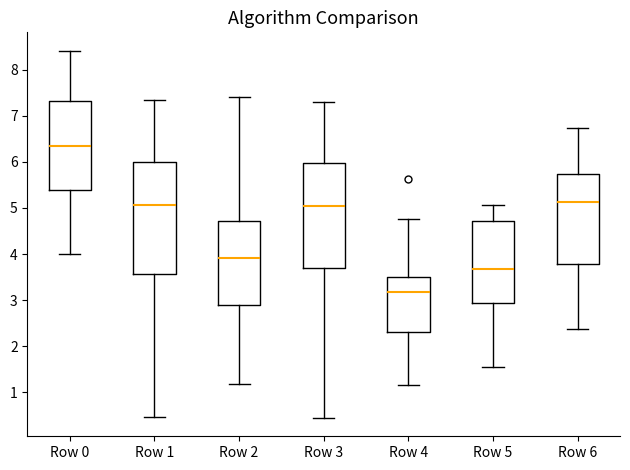

Which box is the tallest, from its lower edge to its upper edge?

Row 1